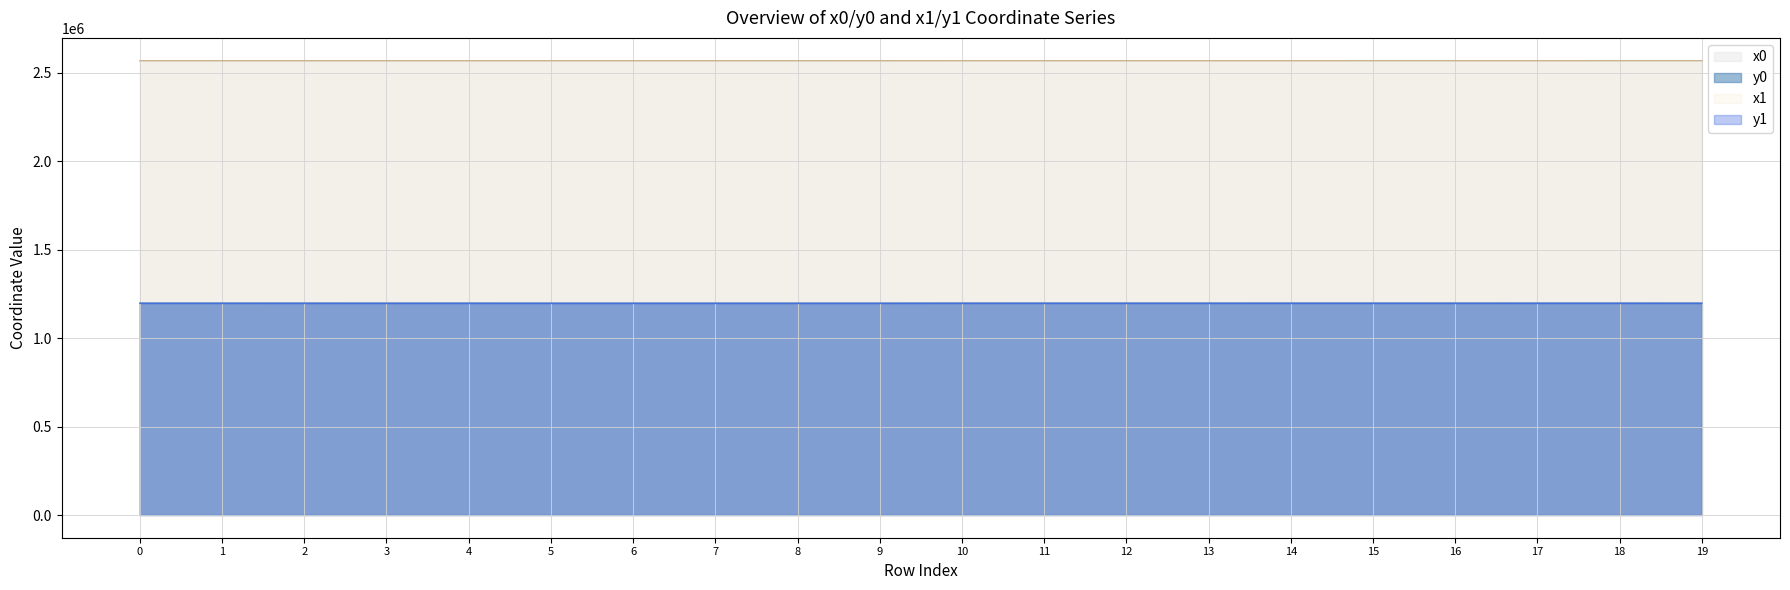

Which series changed the most between 7 and 12?

x1